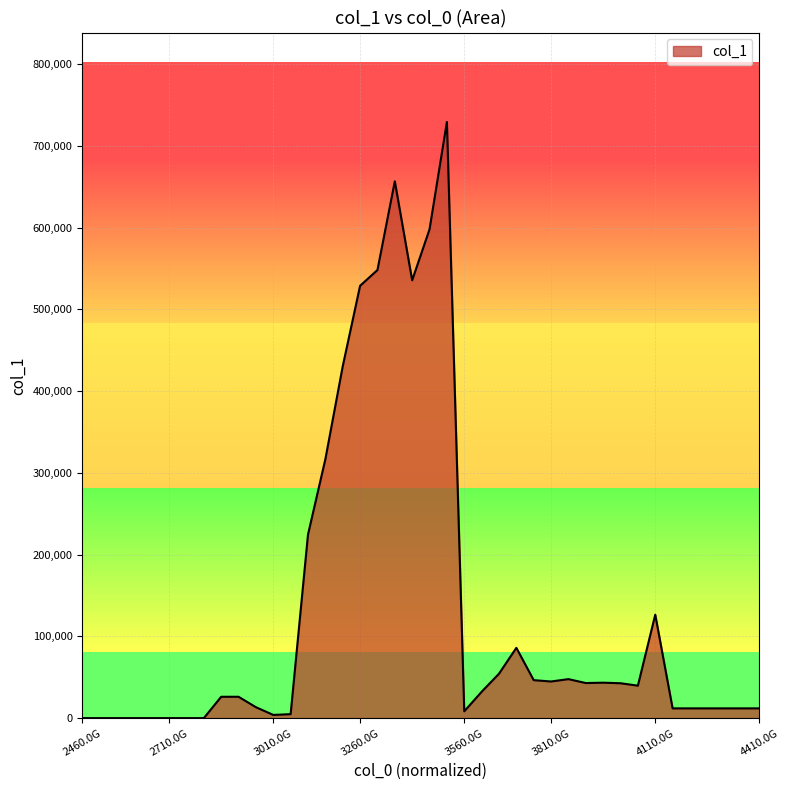

What is the maximum value shown in the chart?

729069.7